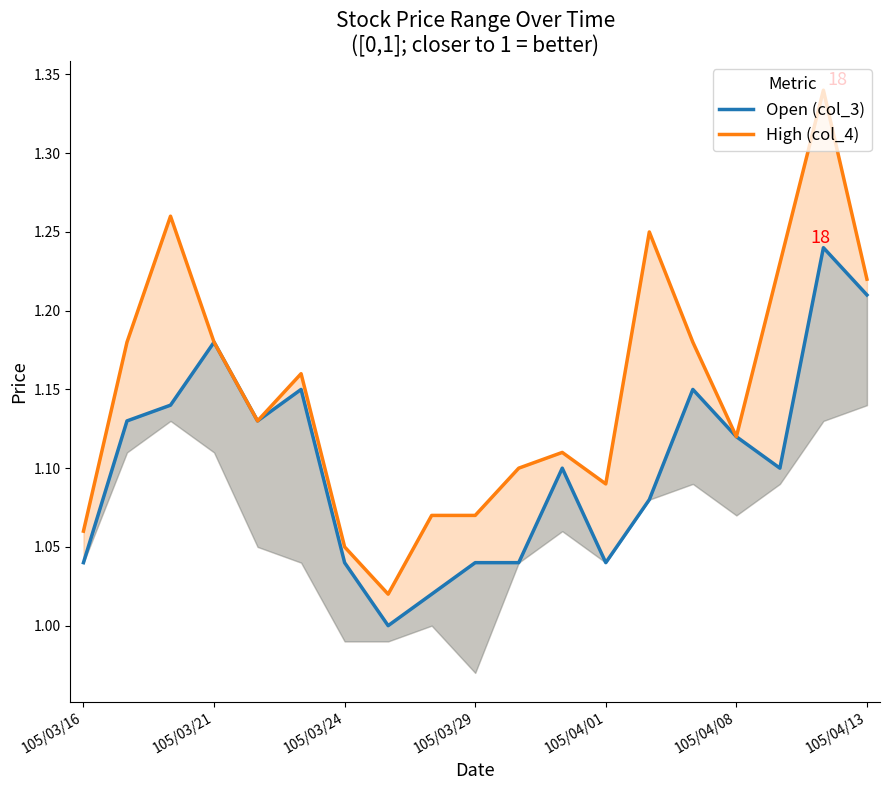

What is the value of the High (col_4) point at the 3rd from the left?

1.3